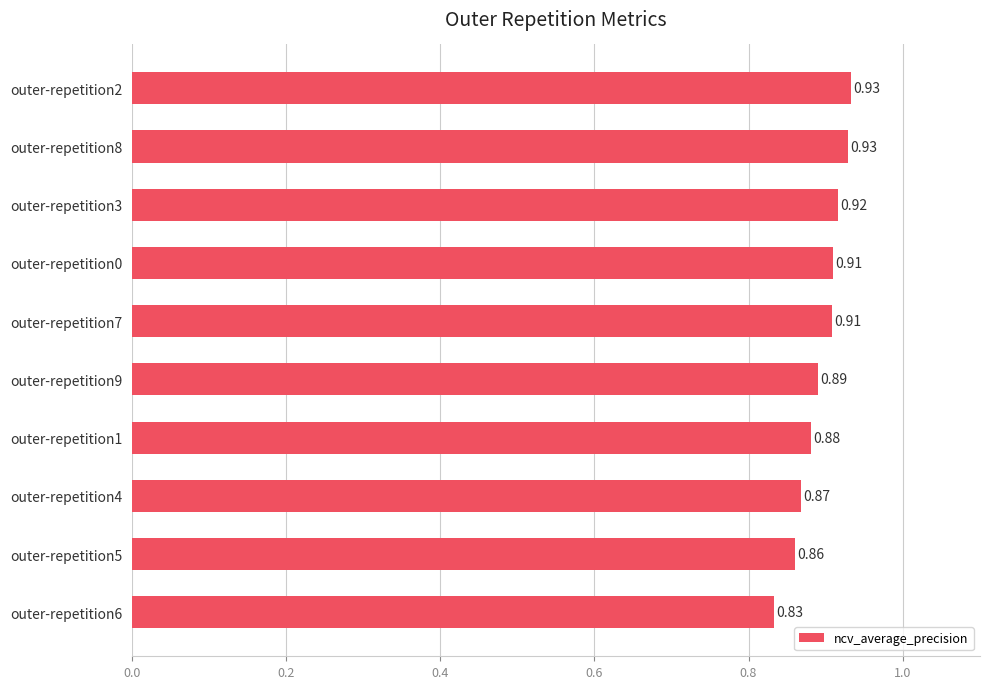

What is the sum of the values at outer-repetition4 and outer-repetition3?

1.8